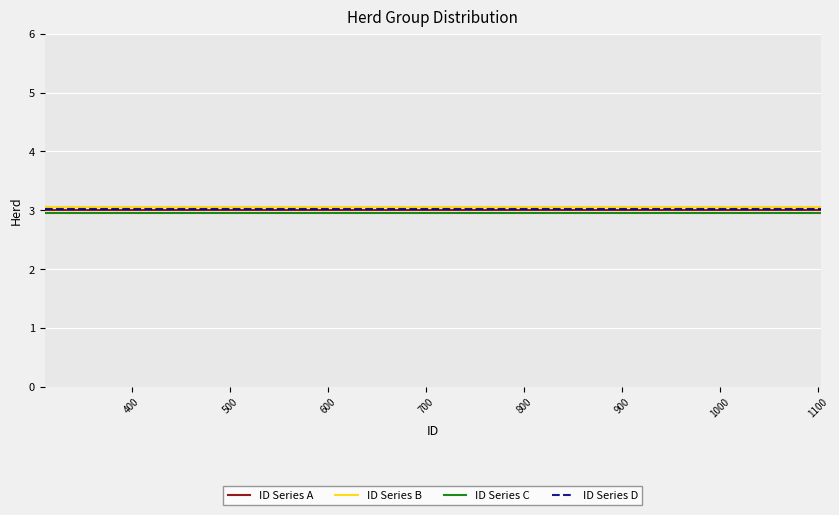

What are all the series names shown in the legend?

ID Series A, ID Series B, ID Series C, ID Series D